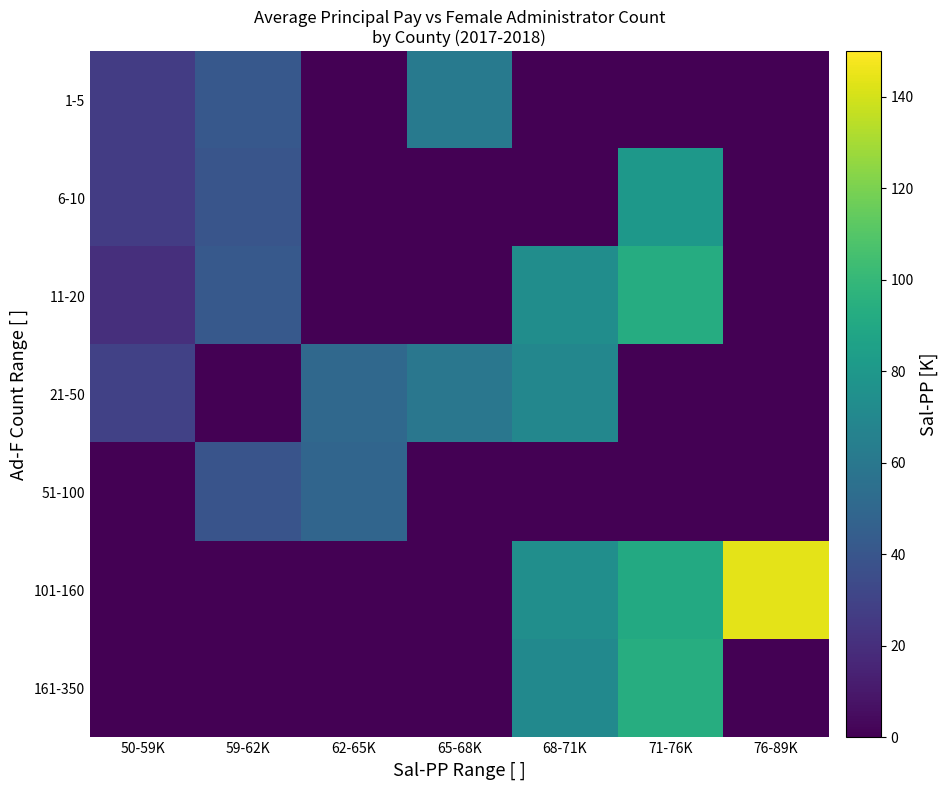

Rank the series at 65-68K from highest to lowest value.

1-5, 21-50, 6-10, 11-20, 51-100, 101-160, 161-350